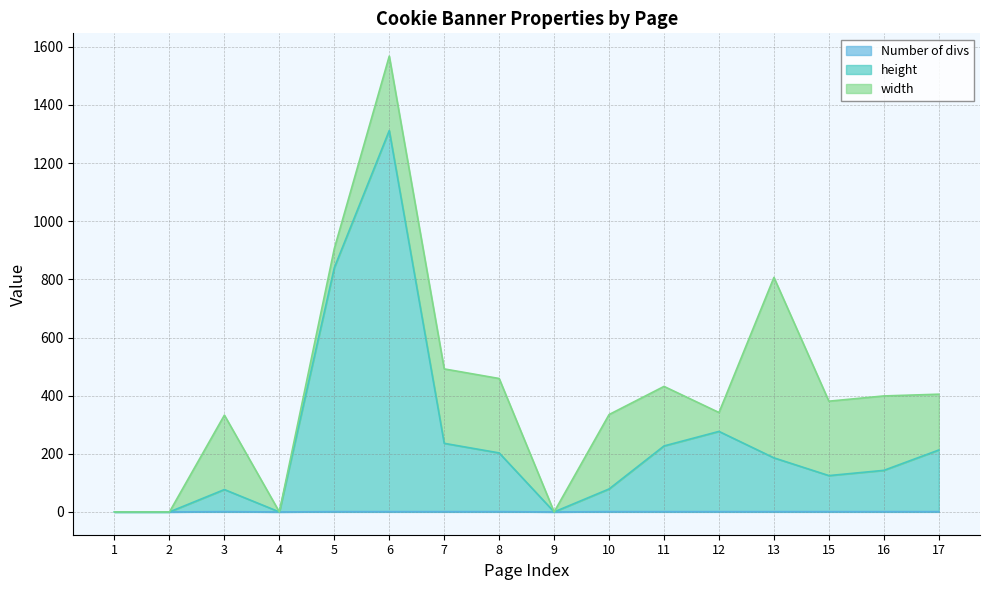

Is it true that height equals 236 at 7?

True